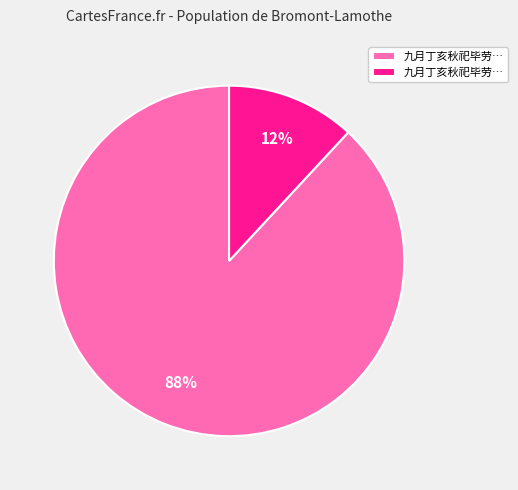

How many segments does this pie chart have?

2